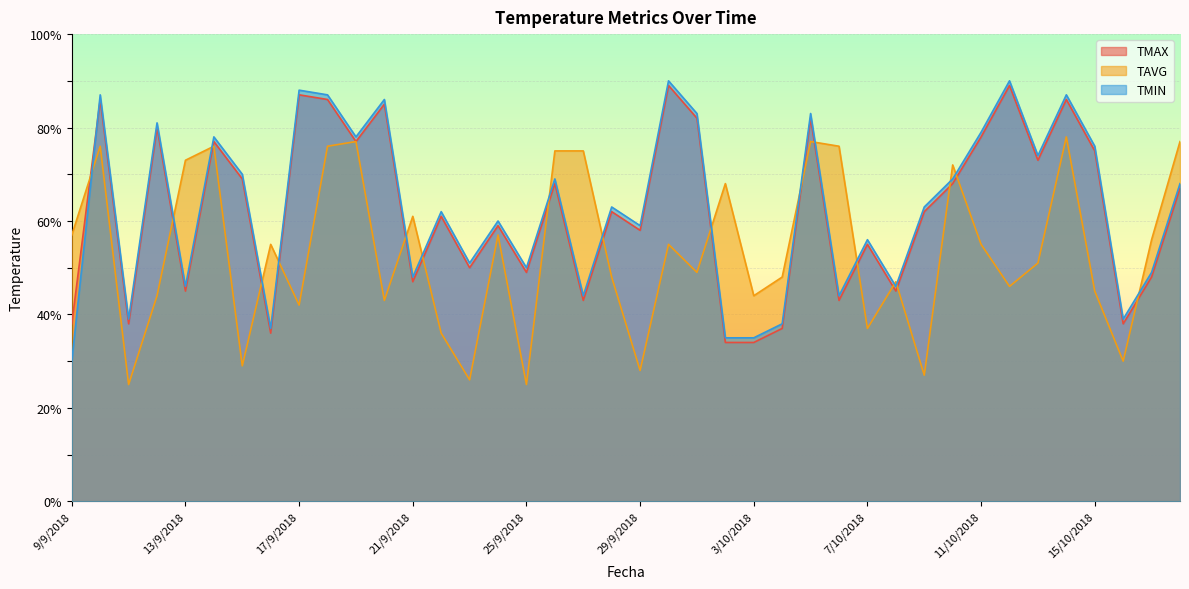

How many data points in TMIN are less than 63?

19